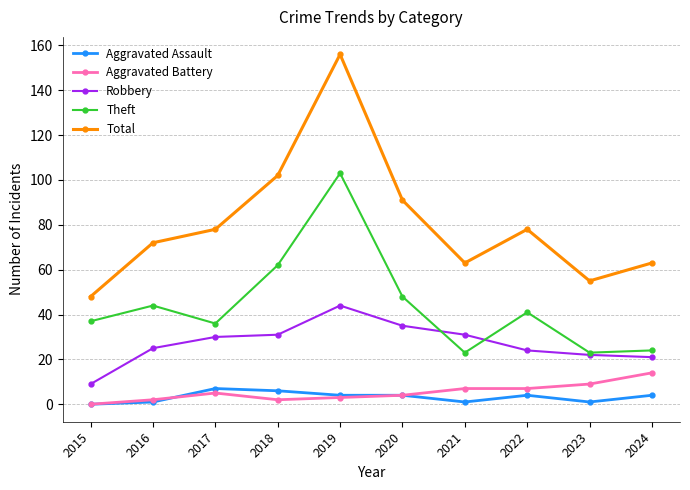

Which category has the lowest value in the Robbery series?

2015